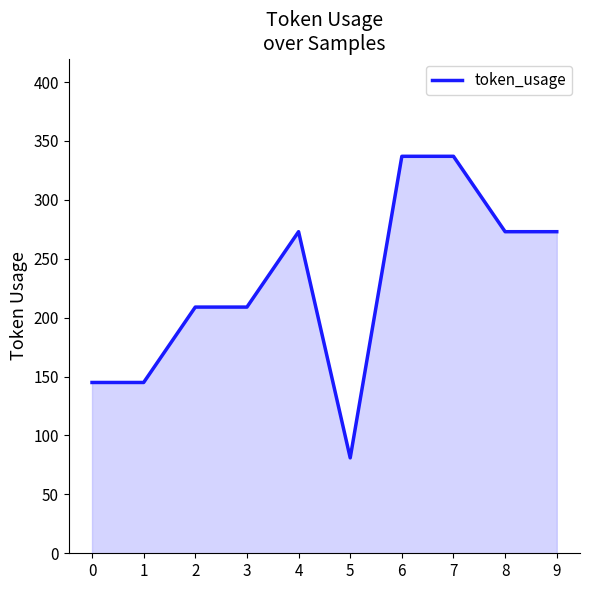

The chart shows a value of 145 at 0. True or false?

True